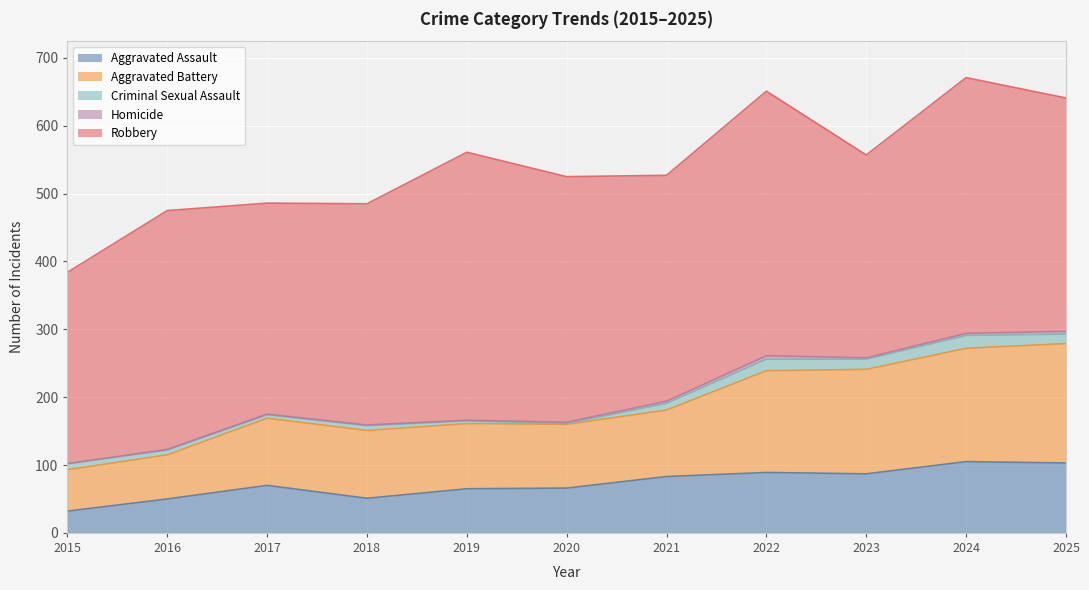

What value does the Homicide series have at 2018?

1